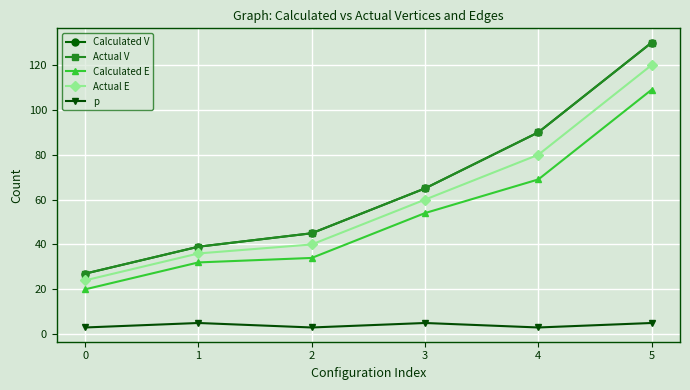

Is this an area chart (filled region under the line)?

No